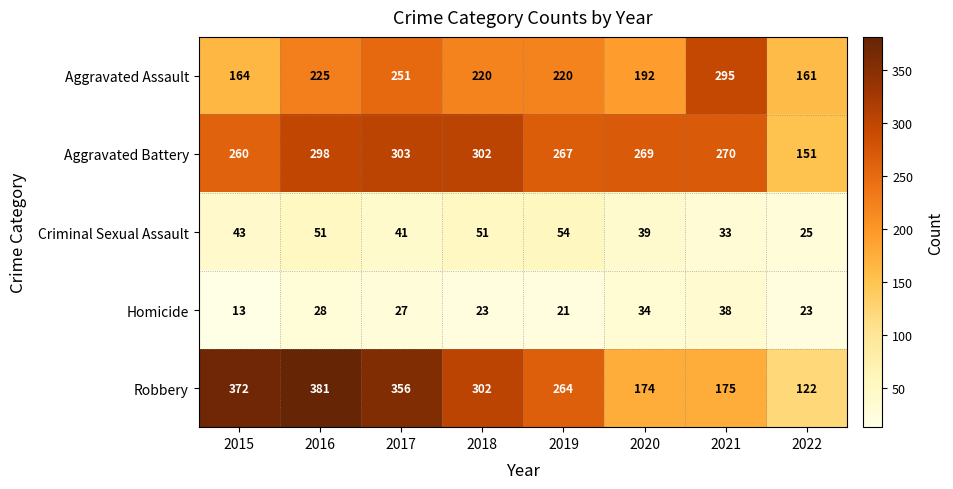

What is the sum of all Aggravated Battery values?

2120